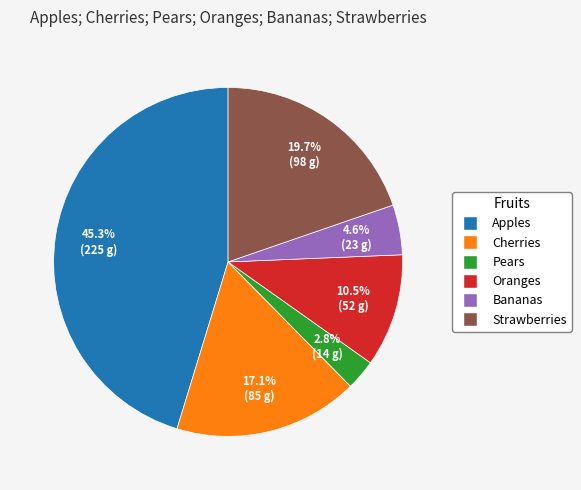

Rank the categories by value from highest to lowest.

Apples, Strawberries, Cherries, Oranges, Bananas, Pears